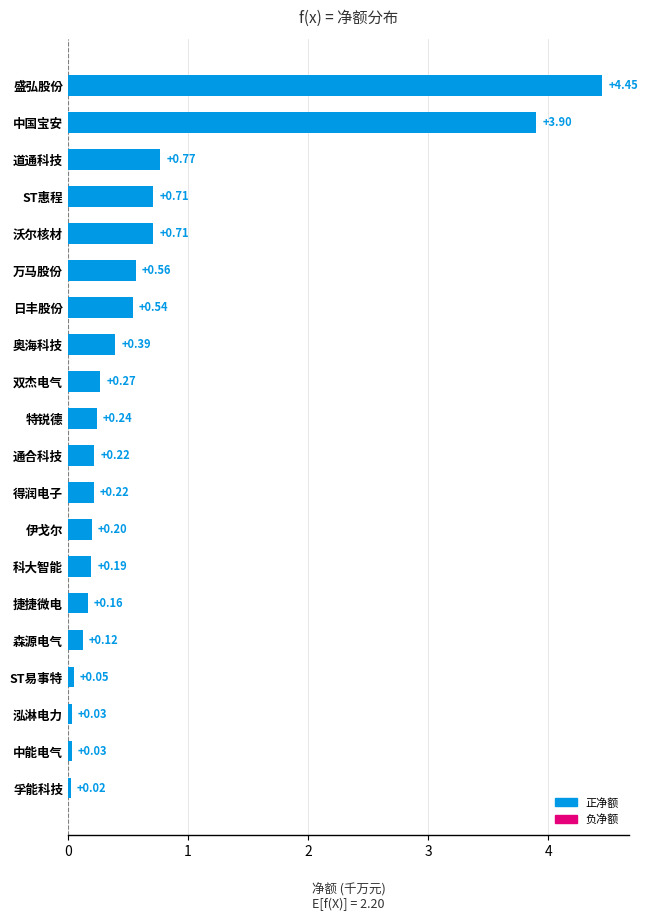

True or false: the data shows 0.9 at 万马股份.

False